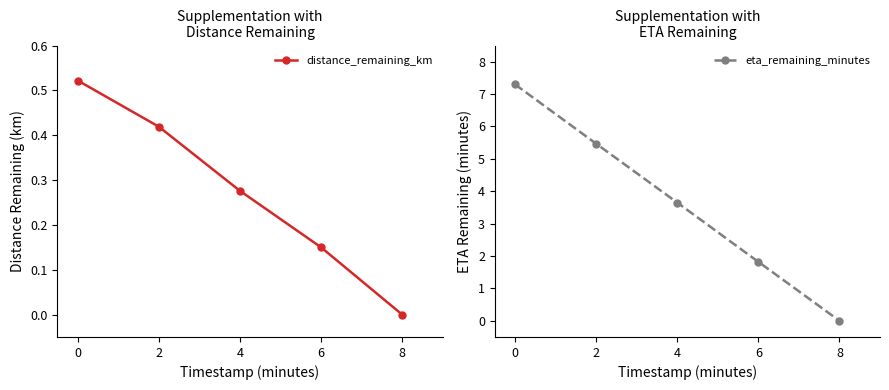

Does the chart have visible grid lines?

No